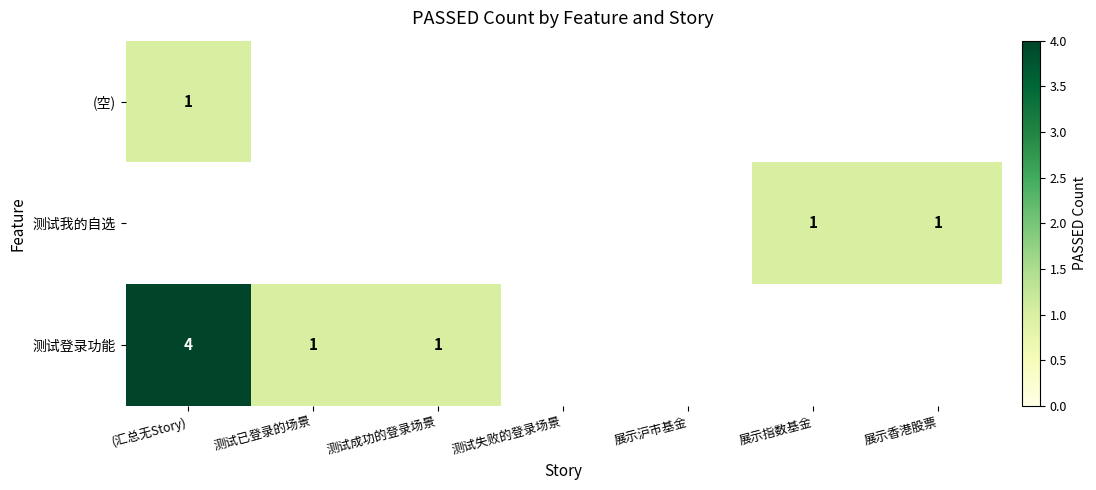

What is the maximum value shown in the chart?

4.0